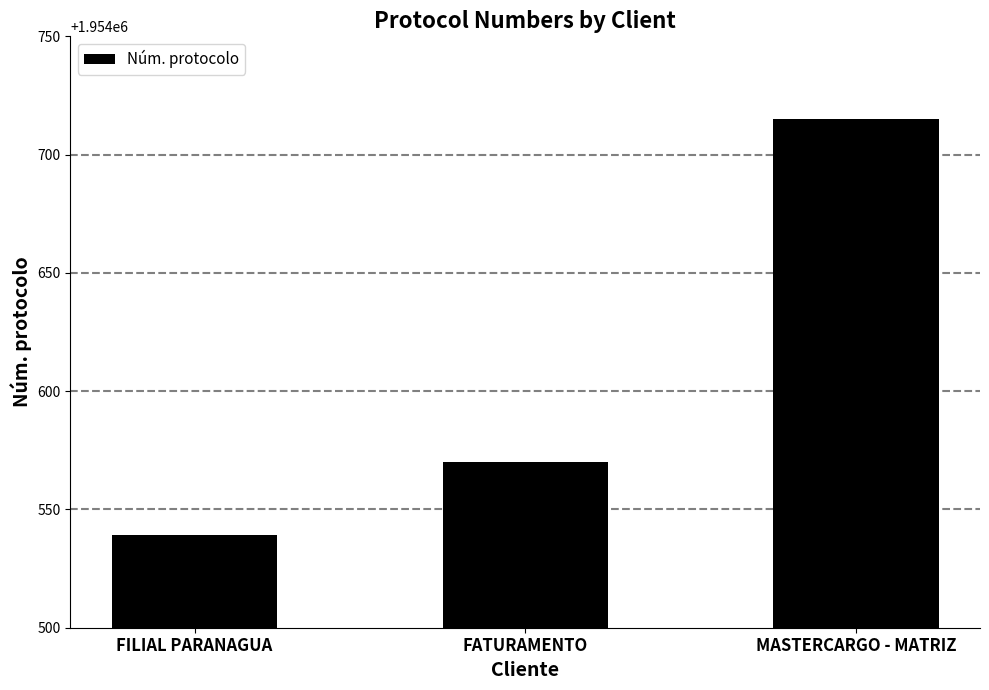

How many data points are less than 1954570?

1